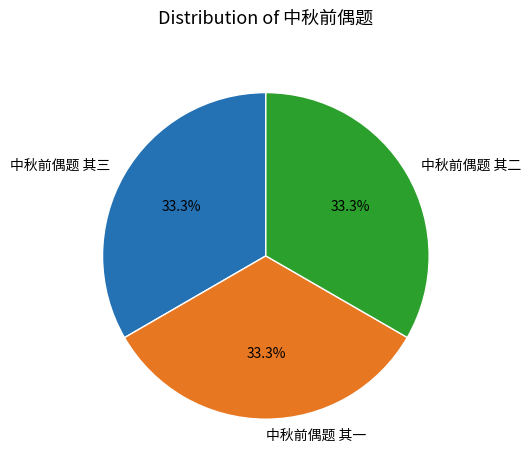

To the nearest percent, what percentage of the pie is 中秋前偶题 其一?

33%